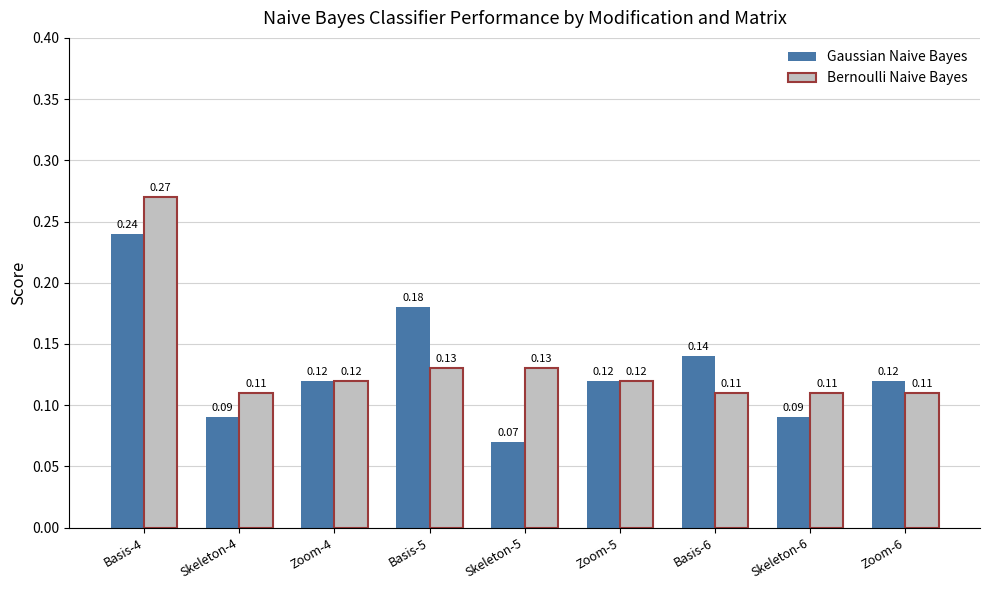

List the series in order of their peak value, lowest first.

Gaussian Naive Bayes, Bernoulli Naive Bayes